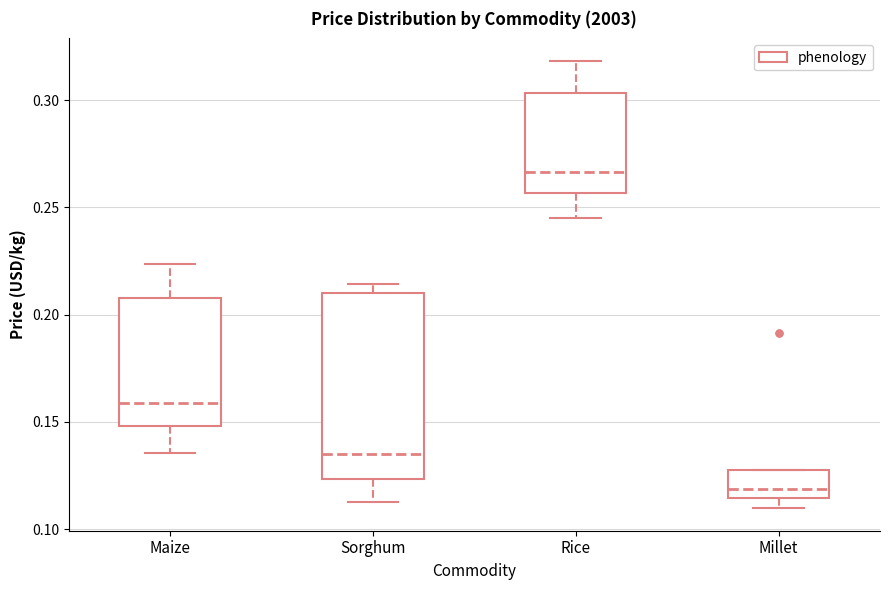

Reading left to right, read every box against the y-axis: the position of its median line, the range the box covers, and the ends of its whiskers. The values are not printed on the chart, so give them approximately, as read against the axis.

Maize: median 0.160, box 0.150 to 0.210, whiskers 0.135 to 0.225
Sorghum: median 0.135, box 0.125 to 0.210, whiskers 0.115 to 0.215
Rice: median 0.265, box 0.255 to 0.305, whiskers 0.245 to 0.320
Millet: median 0.120, box 0.115 to 0.130, whiskers 0.110 to 0.130